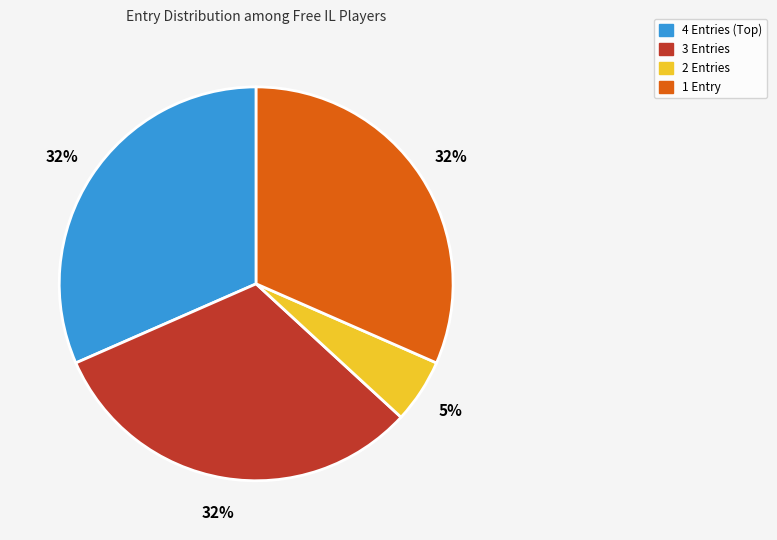

Is there any slice that represents more than half of the pie?

No